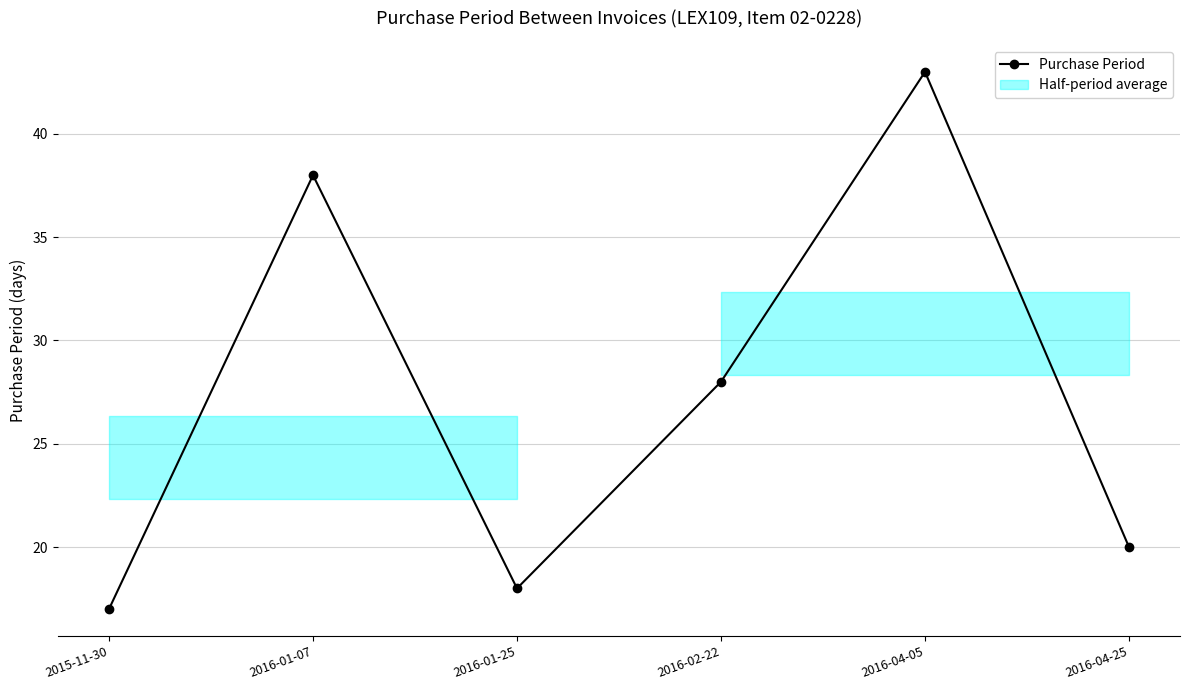

What is the smallest value displayed?

17